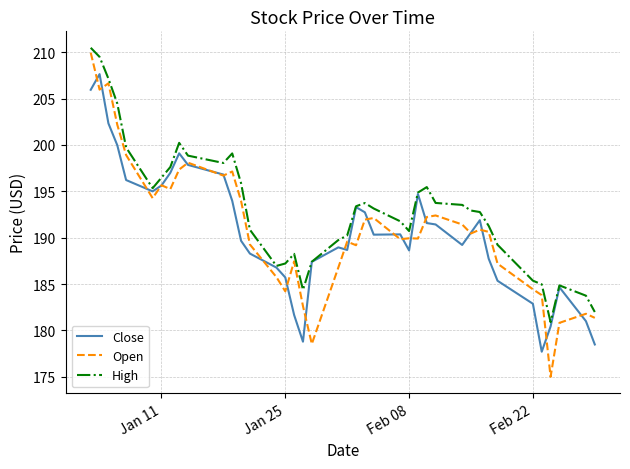

Which series has the largest range (max minus min)?

Open